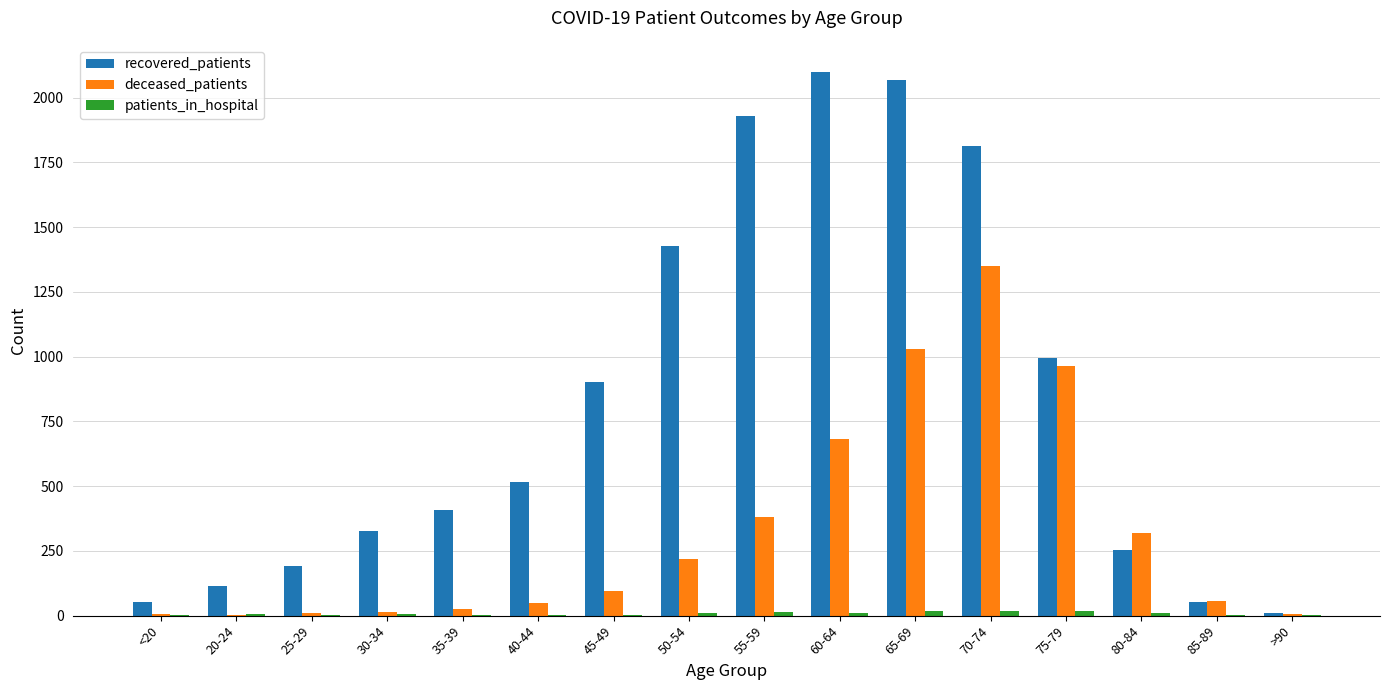

The value of recovered_patients at 80-84 is 173. True or false?

False